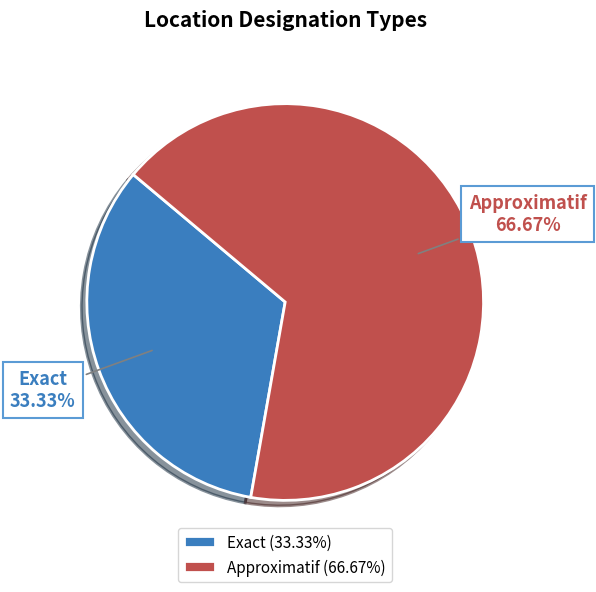

To the nearest percent, what is the difference between the Approximatif and Exact slice percentages?

33%